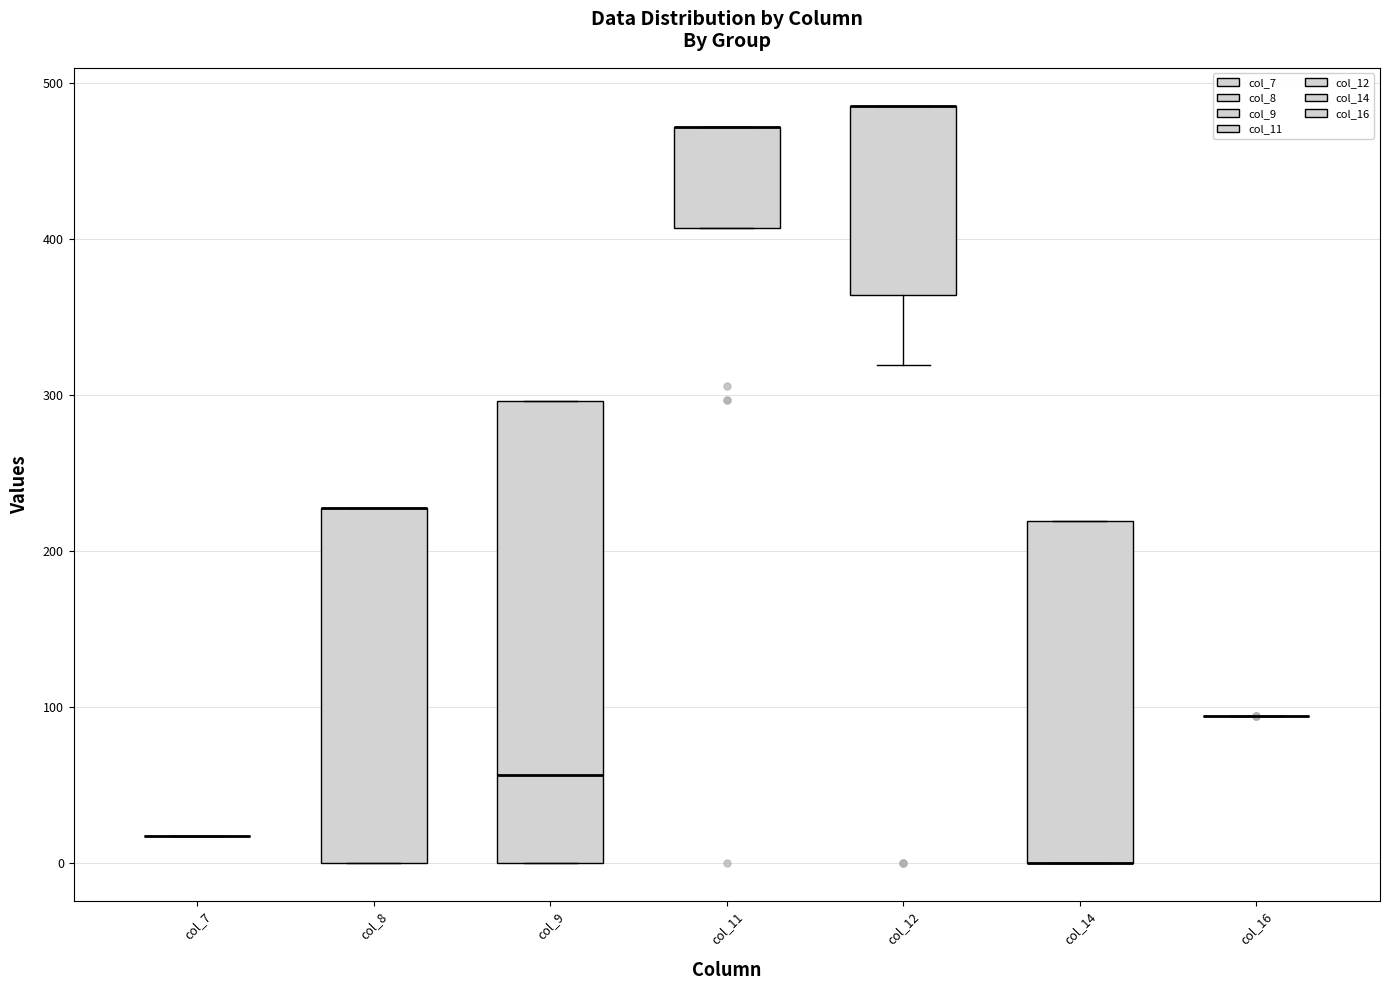

Reading left to right, read every box against the y-axis: the position of its median line, the range the box covers, and the ends of its whiskers. The values are not printed on the chart, so give them approximately, as read against the axis.

col_7: box collapsed to a line at 20, whiskers 20 to 20
col_8: median 230 (drawn on the box's upper edge), box 0 to 230, whiskers 0 to 230
col_9: median 60, box 0 to 300, whiskers 0 to 300
col_11: median 470 (drawn on the box's upper edge), box 410 to 470, whiskers 410 to 470
col_12: median 490 (drawn on the box's upper edge), box 360 to 490, whiskers 320 to 490
col_14: median 0 (drawn on the box's lower edge), box 0 to 220, whiskers 0 to 220
col_16: box collapsed to a line at 90, whiskers 90 to 90